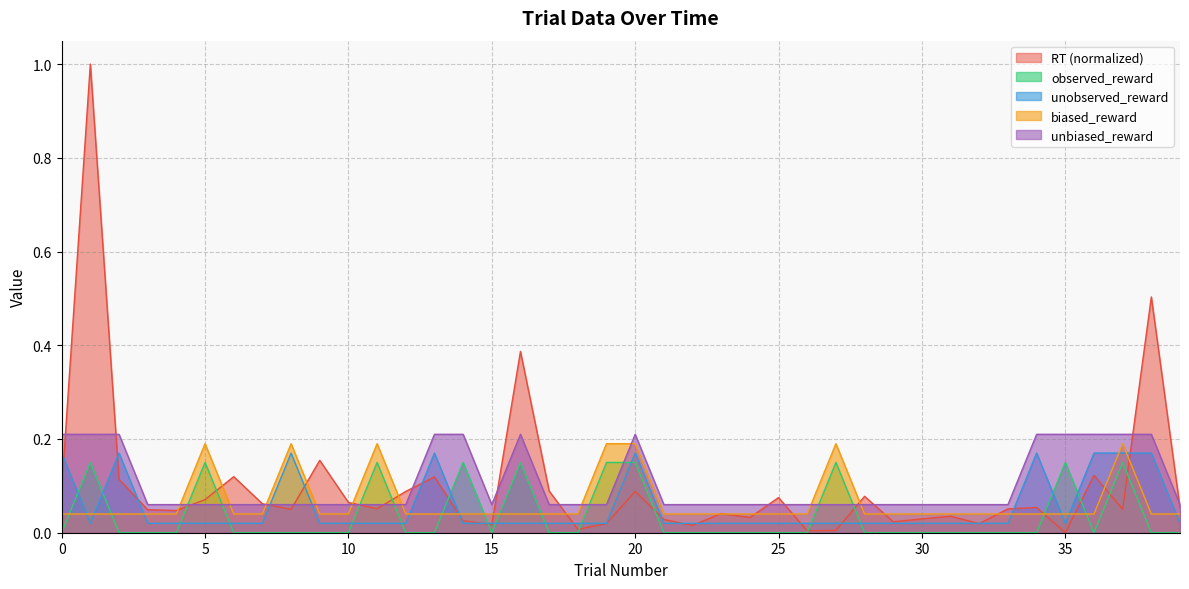

Reading left to right, extract all data points from this chart.

RT: 0=0.1	1=1.0	2=0.1	3=0.0	4=0.0	5=0.1	6=0.1	7=0.1	8=0.0	9=0.2	10=0.1	11=0.1	12=0.1	13=0.1	14=0.0	15=0.0	16=0.4	17=0.1	18=0.0	19=0.0	20=0.1	21=0.0	22=0.0	23=0.0	24=0.0	25=0.1	26=0.0	27=0.0	28=0.1	29=0.0	30=0.0	31=0.0	32=0.0	33=0.1	34=0.1	35=0.0	36=0.1	37=0.1	38=0.5	39=0.1
observed_reward: 0=0.0	1=0.1	2=0.0	3=0.0	4=0.0	5=0.1	6=0.0	7=0.0	8=0.0	9=0.0	10=0.0	11=0.1	12=0.0	13=0.0	14=0.1	15=0.0	16=0.1	17=0.0	18=0.0	19=0.1	20=0.1	21=0.0	22=0.0	23=0.0	24=0.0	25=0.0	26=0.0	27=0.1	28=0.0	29=0.0	30=0.0	31=0.0	32=0.0	33=0.0	34=0.0	35=0.1	36=0.0	37=0.1	38=0.0	39=0.0
unobserved_reward: 0=0.2	1=0.0	2=0.2	3=0.0	4=0.0	5=0.0	6=0.0	7=0.0	8=0.2	9=0.0	10=0.0	11=0.0	12=0.0	13=0.2	14=0.0	15=0.0	16=0.0	17=0.0	18=0.0	19=0.0	20=0.2	21=0.0	22=0.0	23=0.0	24=0.0	25=0.0	26=0.0	27=0.0	28=0.0	29=0.0	30=0.0	31=0.0	32=0.0	33=0.0	34=0.2	35=0.0	36=0.2	37=0.2	38=0.2	39=0.0
biased_reward: 0=0.0	1=0.0	2=0.0	3=0.0	4=0.0	5=0.2	6=0.0	7=0.0	8=0.2	9=0.0	10=0.0	11=0.2	12=0.0	13=0.0	14=0.0	15=0.0	16=0.0	17=0.0	18=0.0	19=0.2	20=0.2	21=0.0	22=0.0	23=0.0	24=0.0	25=0.0	26=0.0	27=0.2	28=0.0	29=0.0	30=0.0	31=0.0	32=0.0	33=0.0	34=0.0	35=0.0	36=0.0	37=0.2	38=0.0	39=0.0
unbiased_reward: 0=0.2	1=0.2	2=0.2	3=0.1	4=0.1	5=0.1	6=0.1	7=0.1	8=0.1	9=0.1	10=0.1	11=0.1	12=0.1	13=0.2	14=0.2	15=0.1	16=0.2	17=0.1	18=0.1	19=0.1	20=0.2	21=0.1	22=0.1	23=0.1	24=0.1	25=0.1	26=0.1	27=0.1	28=0.1	29=0.1	30=0.1	31=0.1	32=0.1	33=0.1	34=0.2	35=0.2	36=0.2	37=0.2	38=0.2	39=0.1